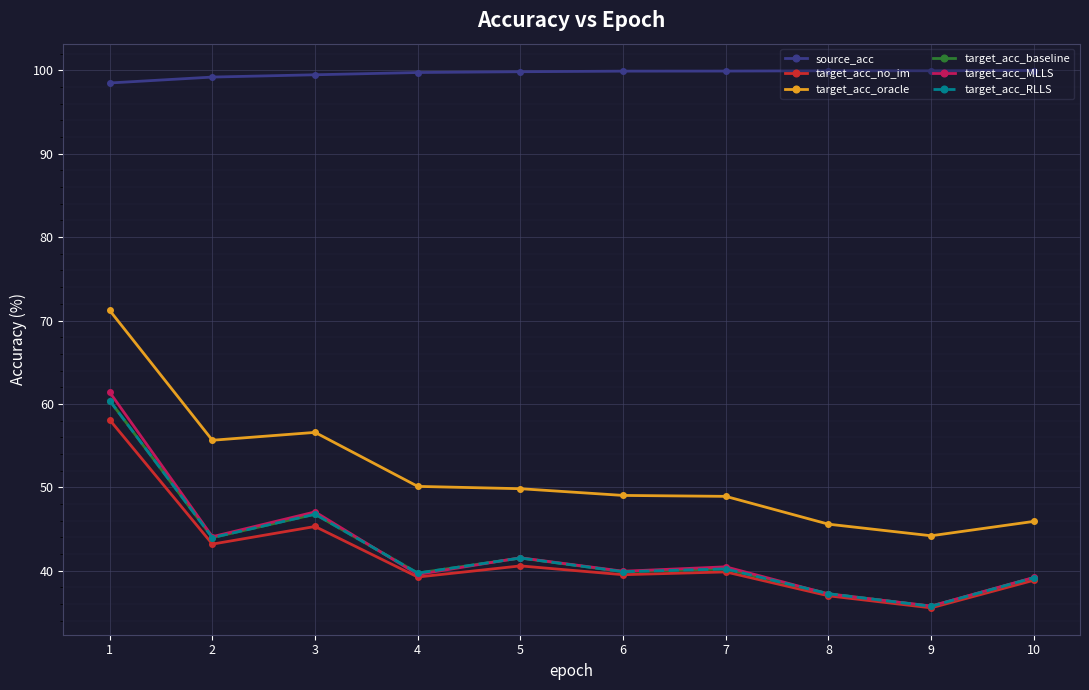

Does the chart have visible grid lines?

Yes